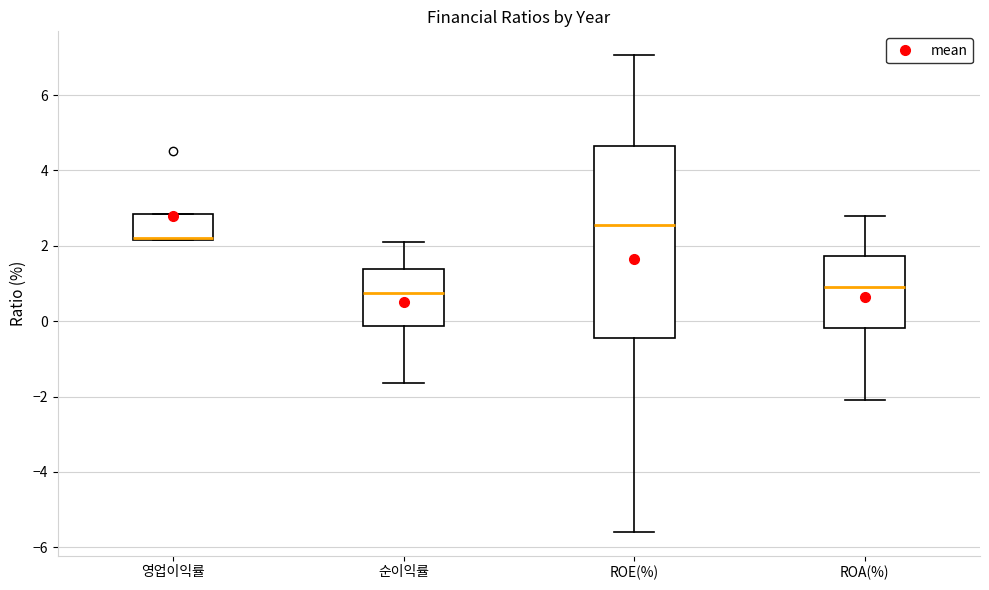

Reading left to right, read every box against the y-axis: the position of its median line, the range the box covers, and the ends of its whiskers. The values are not printed on the chart, so give them approximately, as read against the axis.

영업이익률: median 2.2 (just above the box's lower edge), box 2.2 to 2.8, whiskers 2.2 to 2.8
순이익률: median 0.8, box -0.2 to 1.4, whiskers -1.6 to 2.2
ROE(%): median 2.6, box -0.4 to 4.6, whiskers -5.6 to 7.0
ROA(%): median 1.0, box -0.2 to 1.8, whiskers -2.0 to 2.8